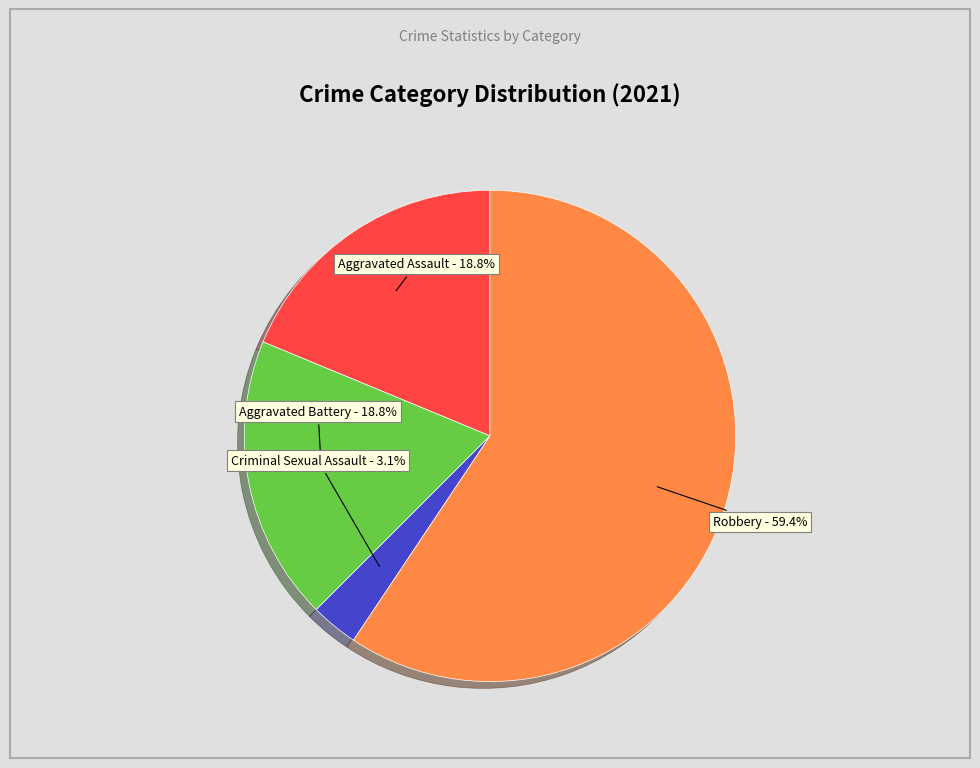

To the nearest percent, what portion does Aggravated Battery represent?

19%